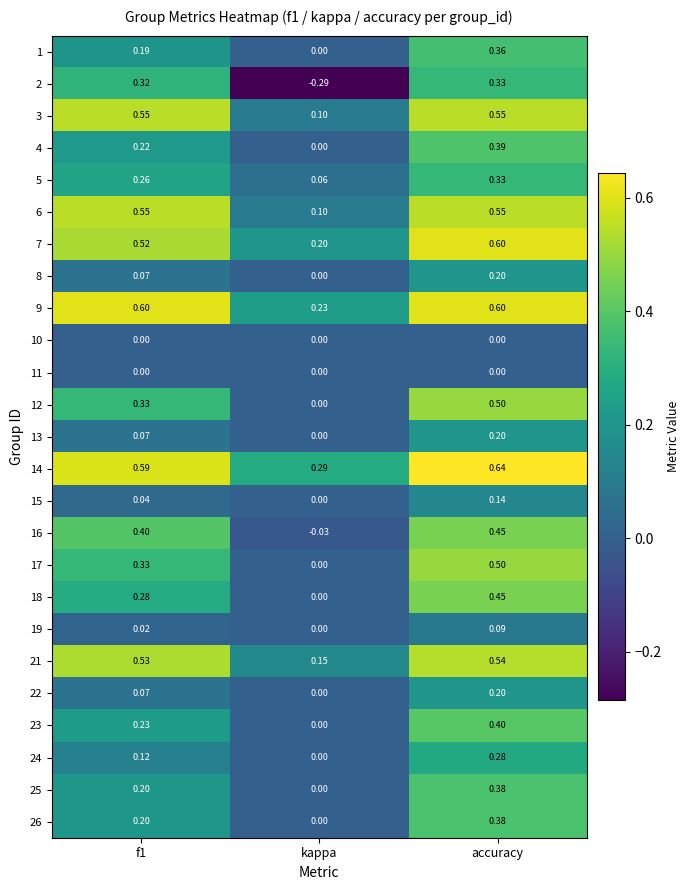

At which category does the chart reach its minimum across all series?

kappa